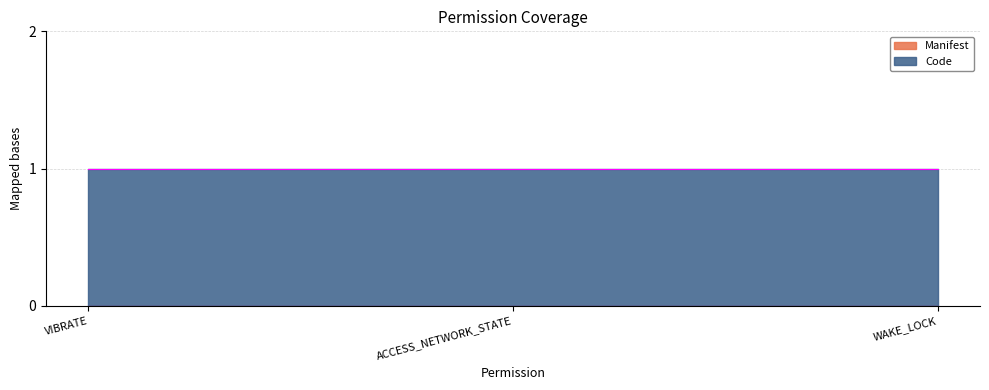

How many lines are shown in the chart?

2